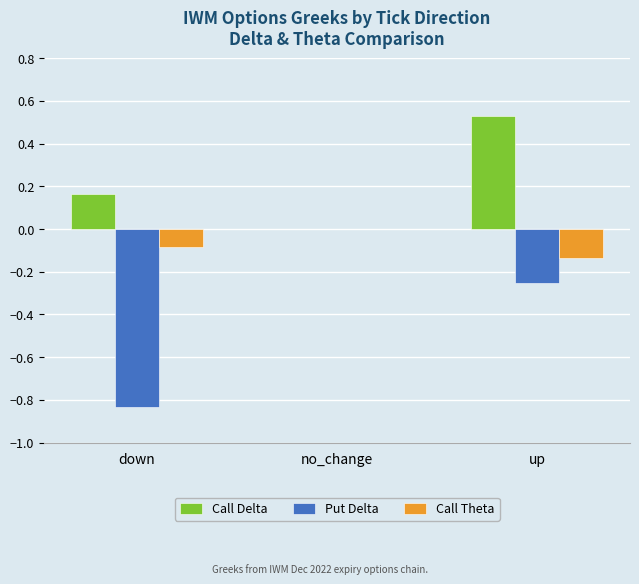

What is the sum of all Put Delta values?

-1.1